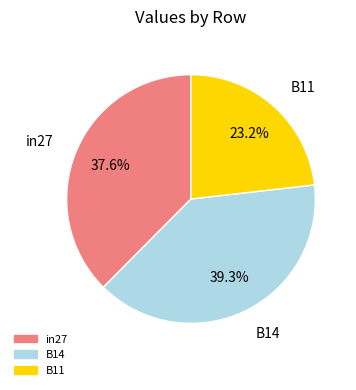

Which category has the smallest portion of the pie?

B11